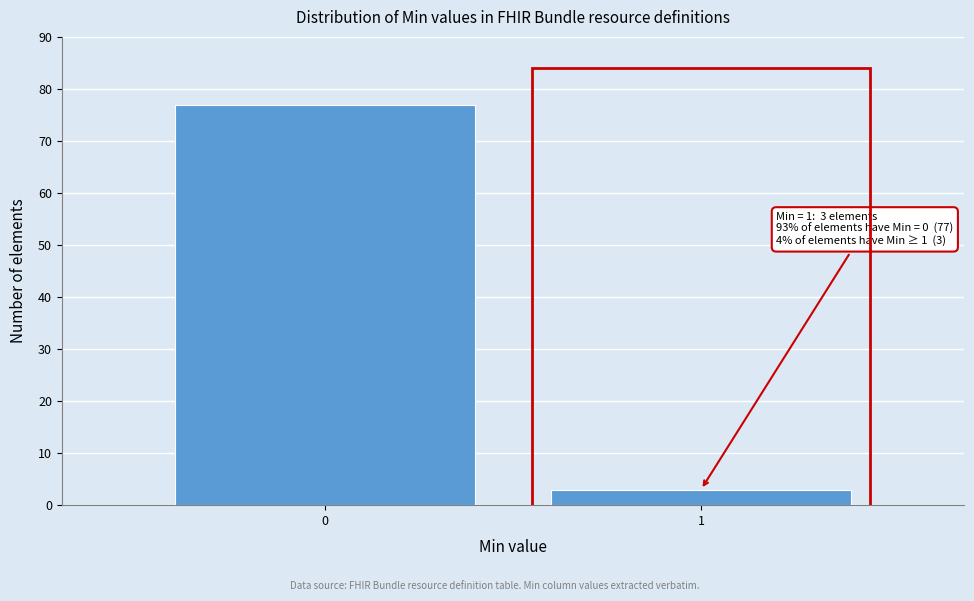

Reading left to right, list all the values displayed in this chart.

0=77	1=3